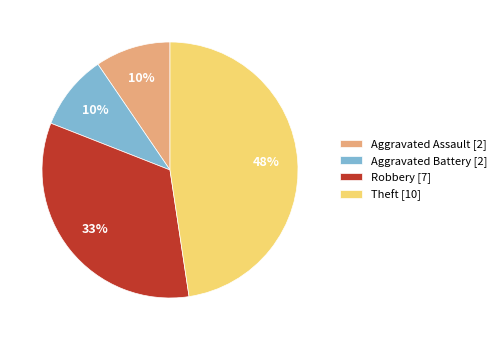

Do Aggravated Assault [2] and Robbery [7] together represent more than half of the pie?

No